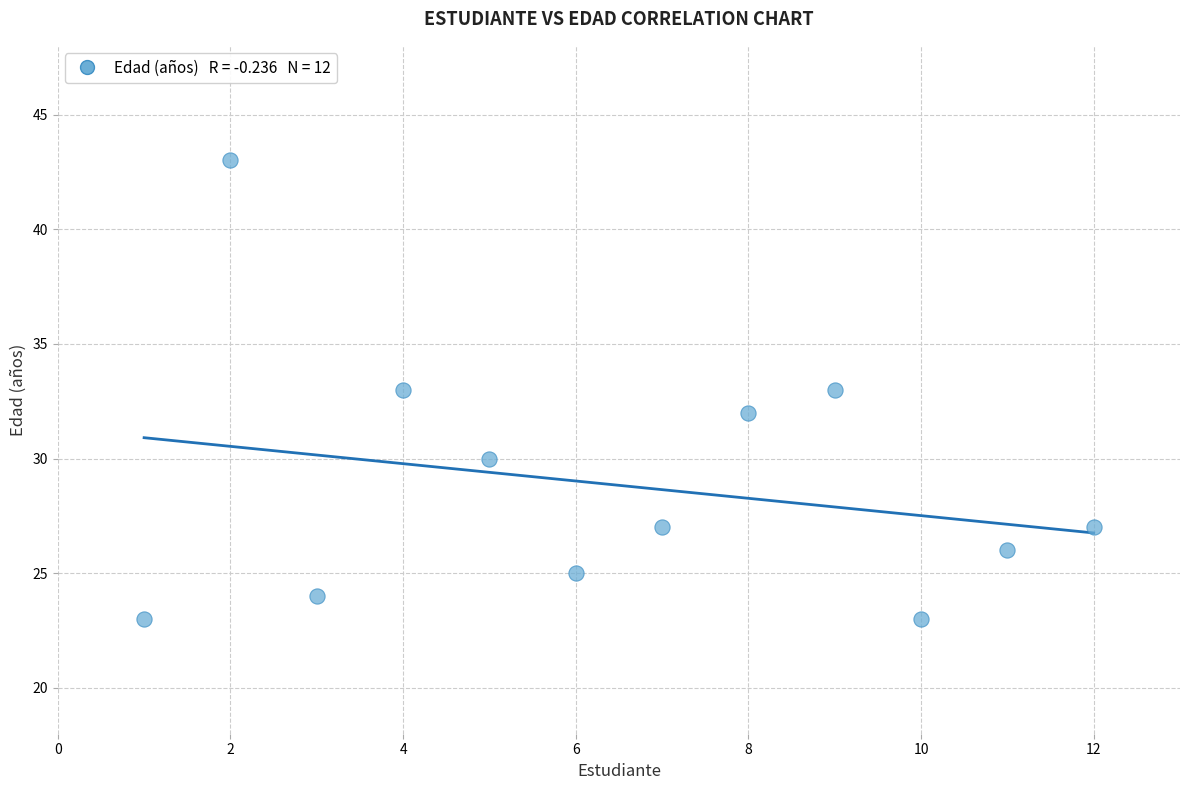

What is the average X value?

6